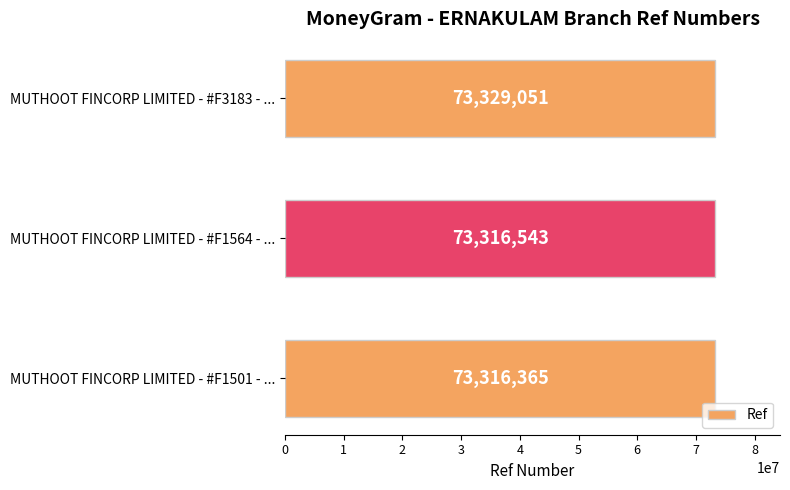

Does the chart contain any negative values?

No